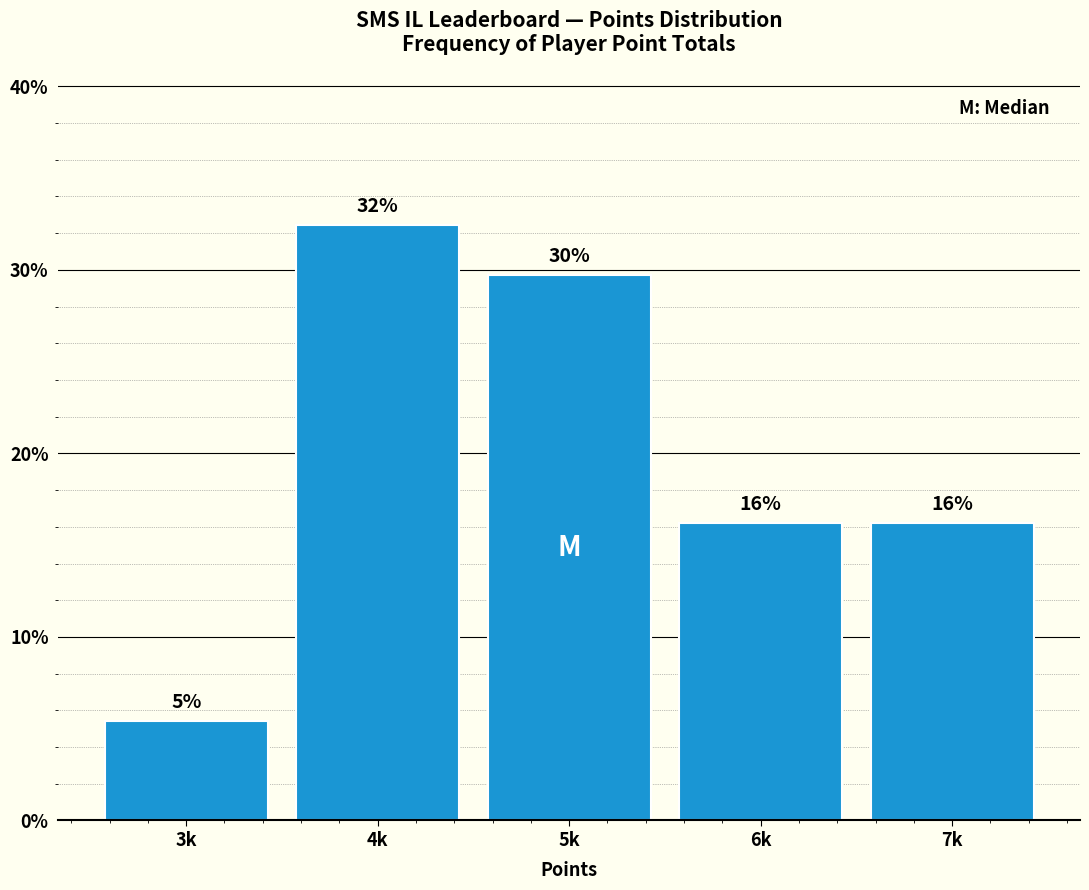

Does the chart contain any negative values?

No